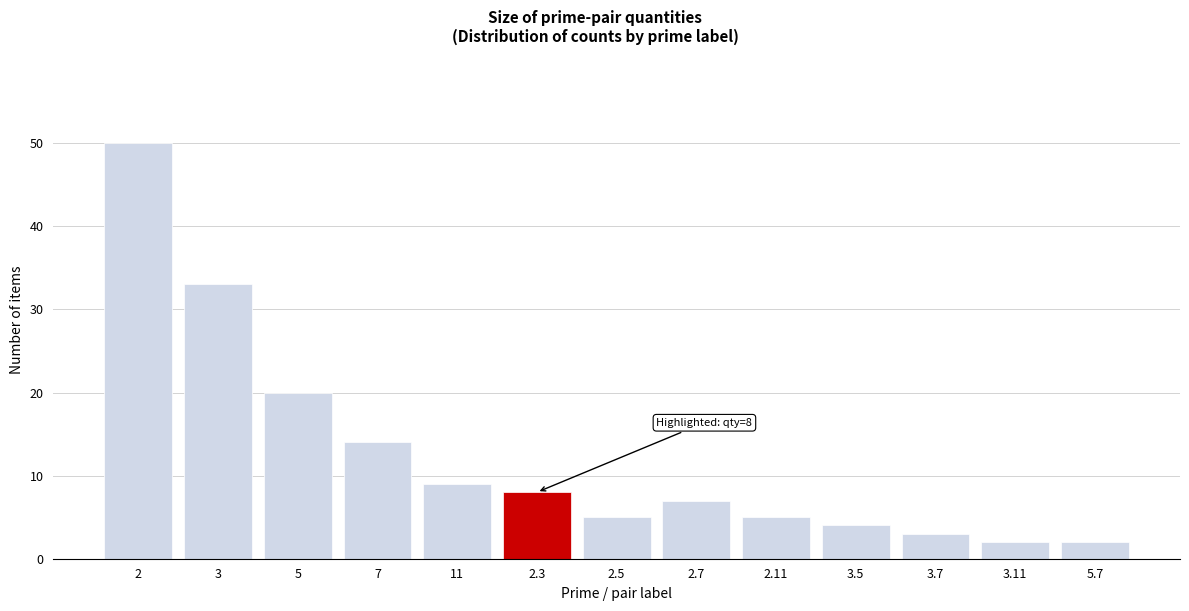

Reading left to right, what are all the values shown in this chart?

50	33	20	14	9	8	5	7	5	4	3	2	2